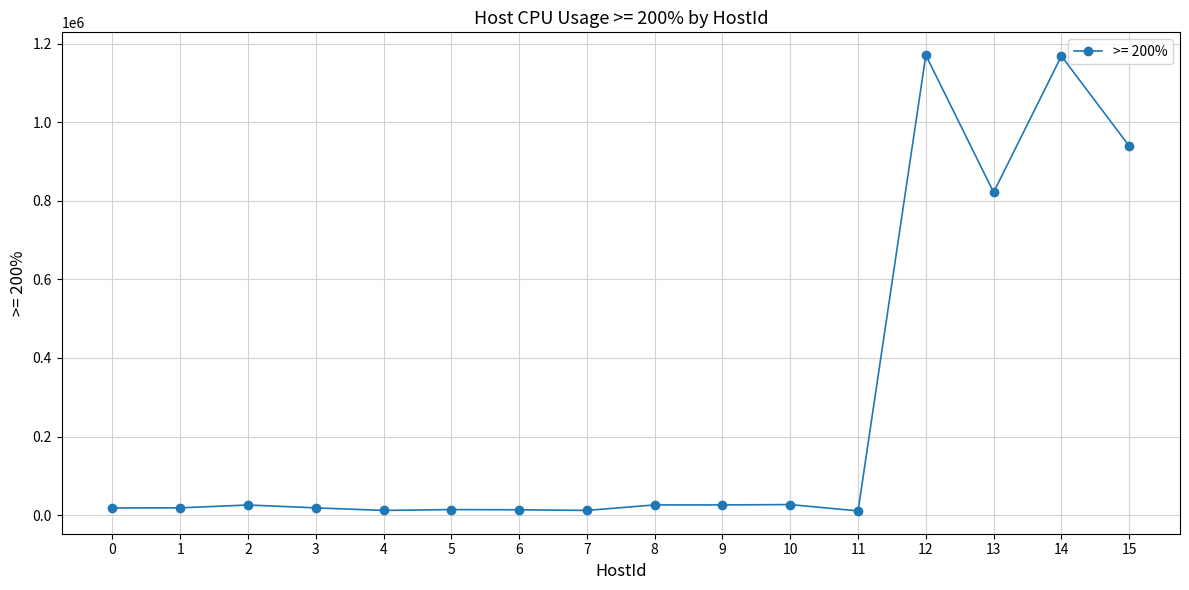

The chart shows a value of 18210 at 0. True or false?

True